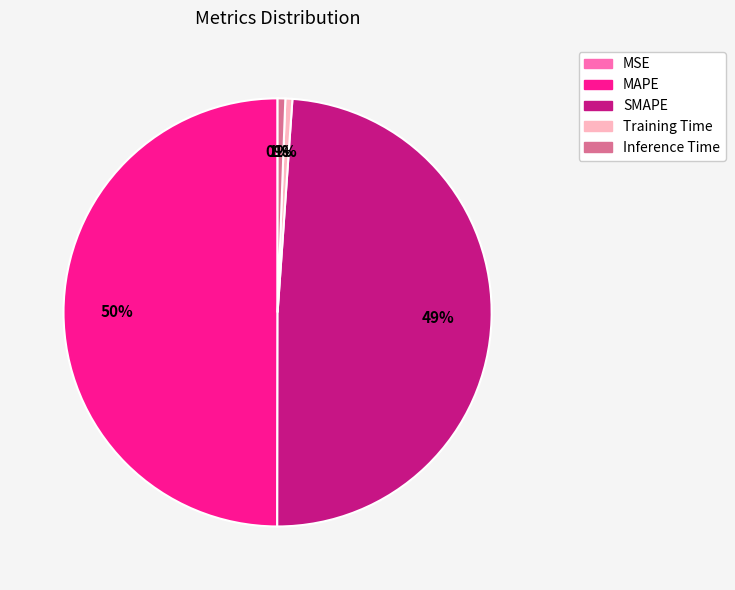

True or false: Inference Time accounts for 11% of the total.

False